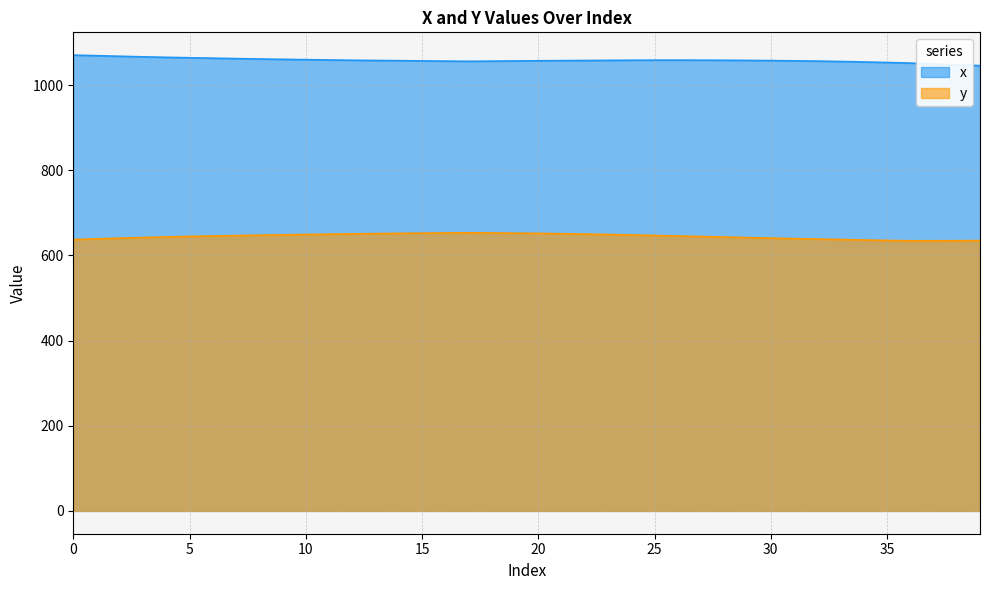

Where is the first local minimum for y?

36